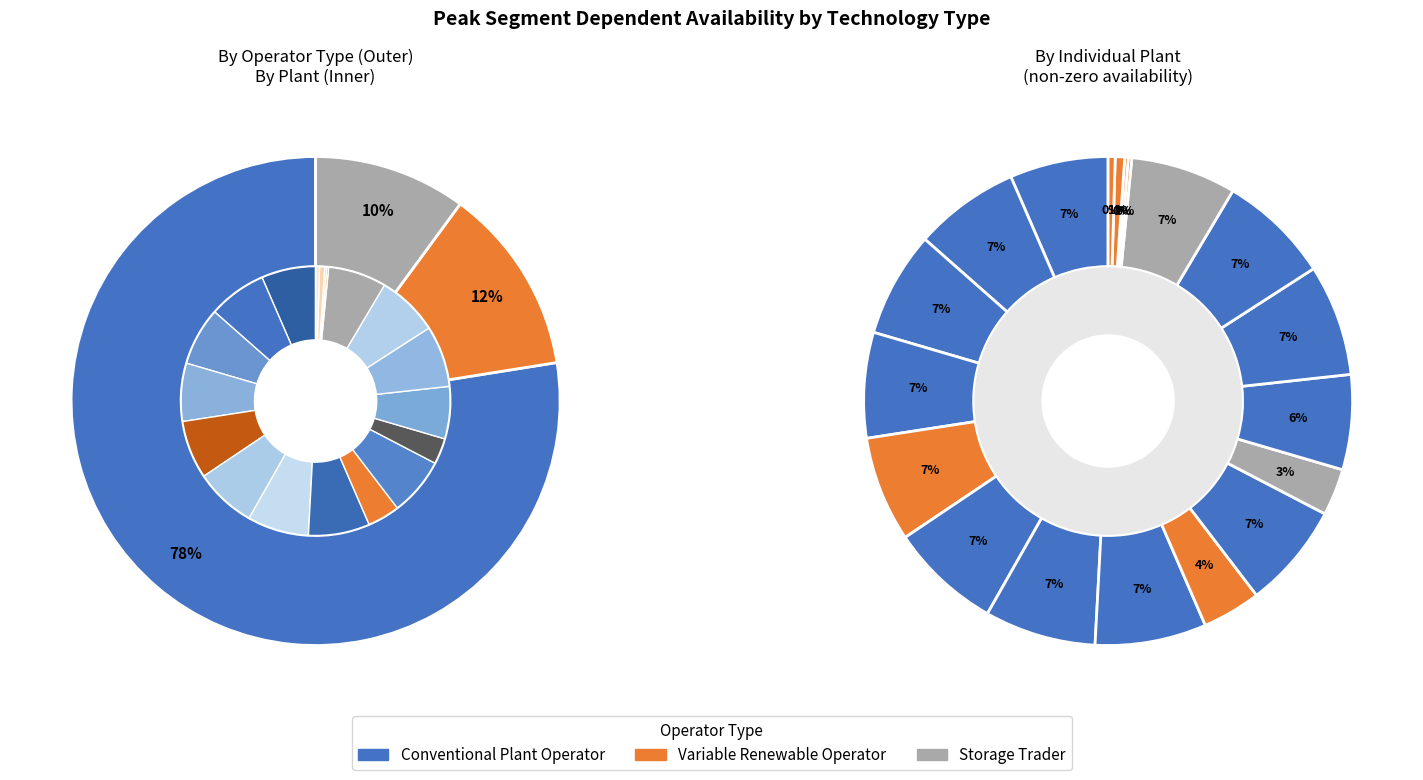

To the nearest percent, what is the average slice percentage?

5%